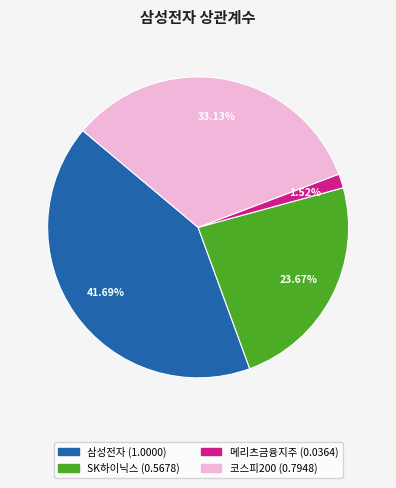

The SK하이닉스 slice represents 15% of the pie. True or false?

False